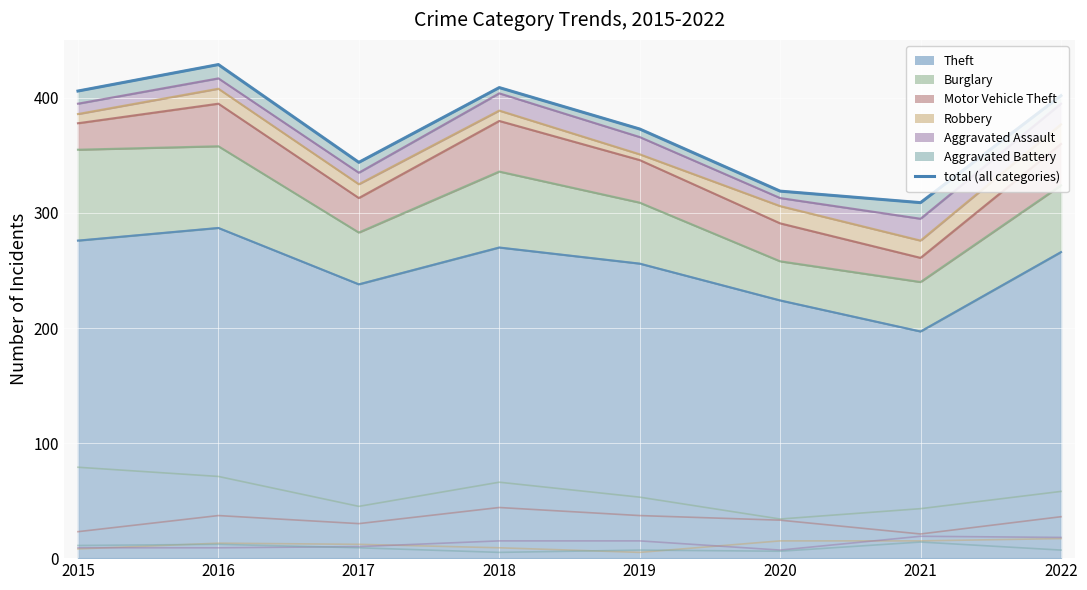

How many lines are shown in the chart?

1